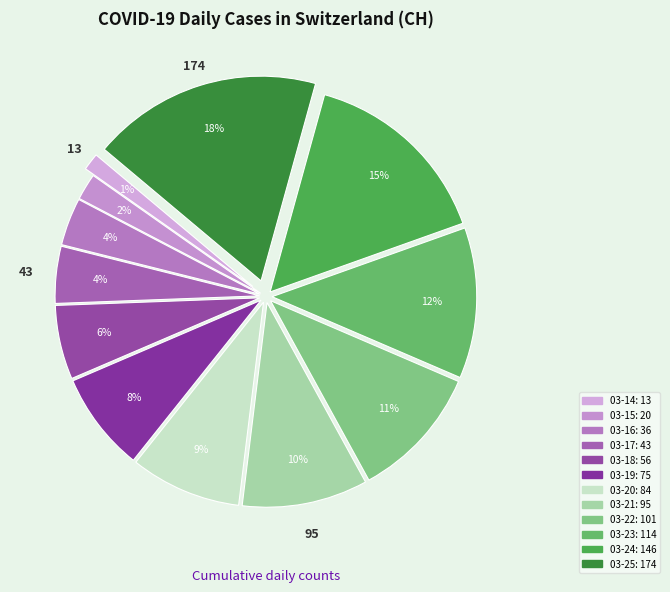

How many segments does this pie chart have?

12